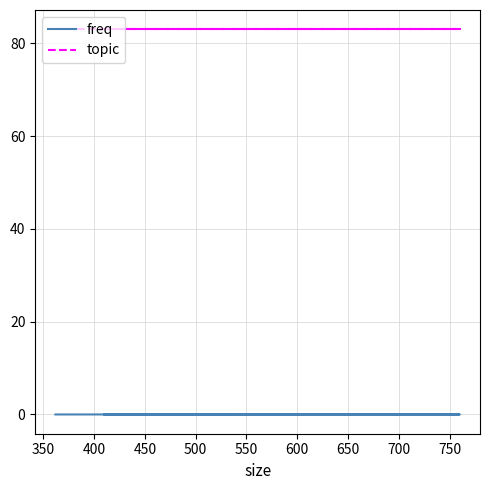

How many data points does each series have?

5